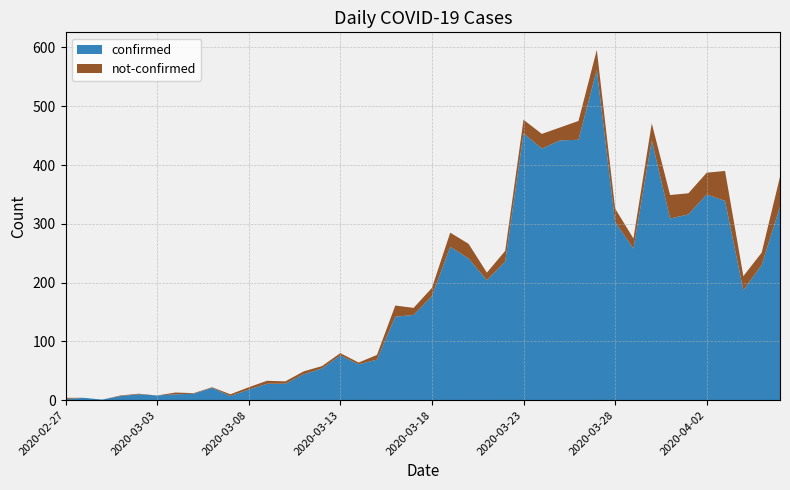

Reading left to right, list all the values displayed in this chart.

confirmed: 2020-02-27=2	2020-02-28=4	2020-02-29=1	2020-03-01=7	2020-03-02=10	2020-03-03=8	2020-03-04=10	2020-03-05=11	2020-03-06=21	2020-03-07=7	2020-03-08=18	2020-03-09=28	2020-03-10=28	2020-03-11=44	2020-03-12=54	2020-03-13=76	2020-03-14=61	2020-03-15=69	2020-03-16=142	2020-03-17=145	2020-03-18=177	2020-03-19=261	2020-03-20=241	2020-03-21=204	2020-03-22=236	2020-03-23=454	2020-03-24=428	2020-03-25=442	2020-03-26=443	2020-03-27=562	2020-03-28=303	2020-03-29=258	2020-03-30=442	2020-03-31=309	2020-04-01=316	2020-04-02=350	2020-04-03=339	2020-04-04=187	2020-04-05=230	2020-04-06=329
not-confirmed: 2020-02-27=2	2020-02-28=0	2020-02-29=0	2020-03-01=1	2020-03-02=1	2020-03-03=0	2020-03-04=3	2020-03-05=1	2020-03-06=1	2020-03-07=3	2020-03-08=4	2020-03-09=5	2020-03-10=4	2020-03-11=5	2020-03-12=4	2020-03-13=4	2020-03-14=3	2020-03-15=8	2020-03-16=19	2020-03-17=12	2020-03-18=14	2020-03-19=24	2020-03-20=25	2020-03-21=13	2020-03-22=18	2020-03-23=23	2020-03-24=25	2020-03-25=22	2020-03-26=32	2020-03-27=34	2020-03-28=23	2020-03-29=17	2020-03-30=29	2020-03-31=40	2020-04-01=36	2020-04-02=37	2020-04-03=51	2020-04-04=24	2020-04-05=21	2020-04-06=51